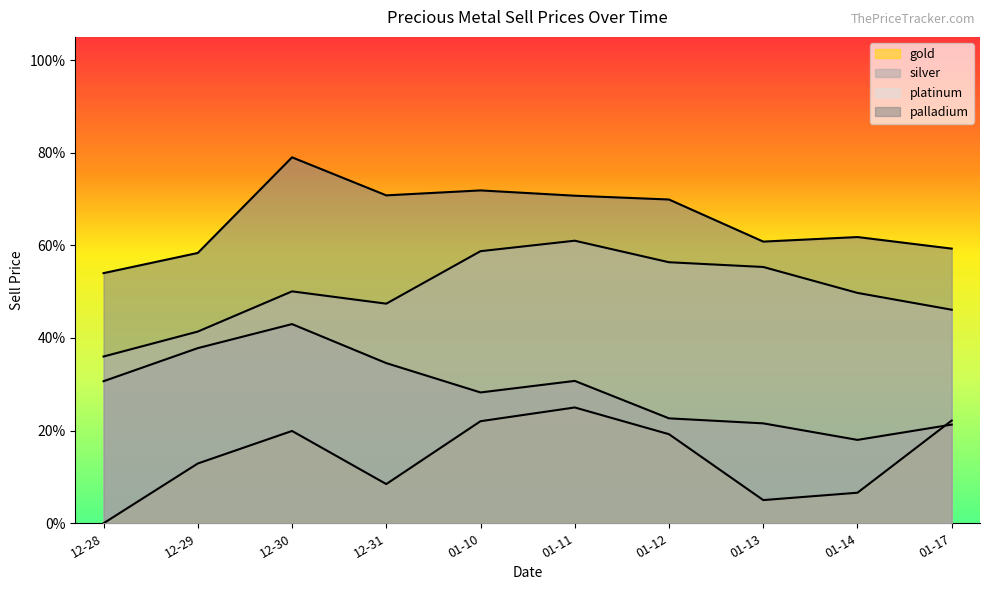

Reading right to left, extract all data points from this chart.

gold: 01-17=0.2	01-14=0.1	01-13=0.1	01-12=0.2	01-11=0.2	01-10=0.2	12-31=0.1	12-30=0.2	12-29=0.1	12-28=0.0
silver: 01-17=0.2	01-14=0.2	01-13=0.2	01-12=0.2	01-11=0.3	01-10=0.3	12-31=0.3	12-30=0.4	12-29=0.4	12-28=0.3
platinum: 01-17=0.5	01-14=0.5	01-13=0.6	01-12=0.6	01-11=0.6	01-10=0.6	12-31=0.5	12-30=0.5	12-29=0.4	12-28=0.4
palladium: 01-17=0.6	01-14=0.6	01-13=0.6	01-12=0.7	01-11=0.7	01-10=0.7	12-31=0.7	12-30=0.8	12-29=0.6	12-28=0.5